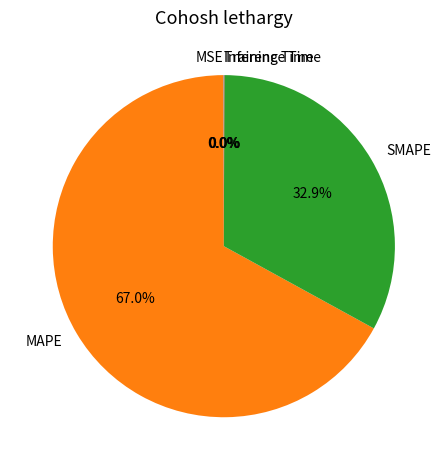

Which category has the biggest portion of the pie?

MAPE